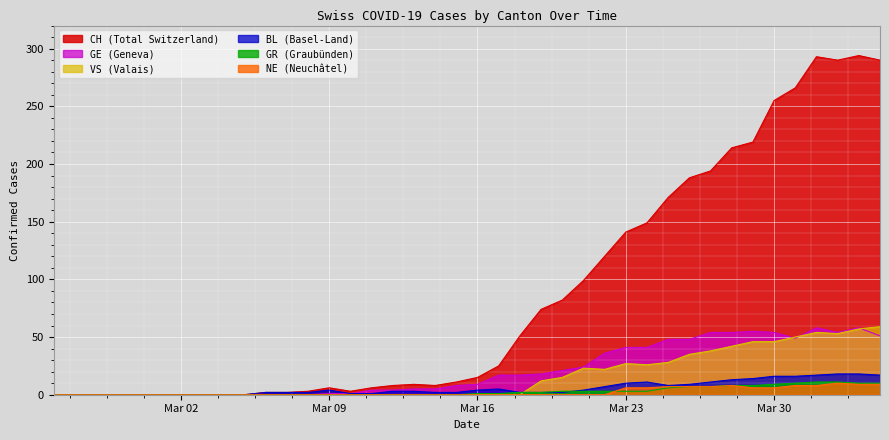

How many data points does each series have?

40